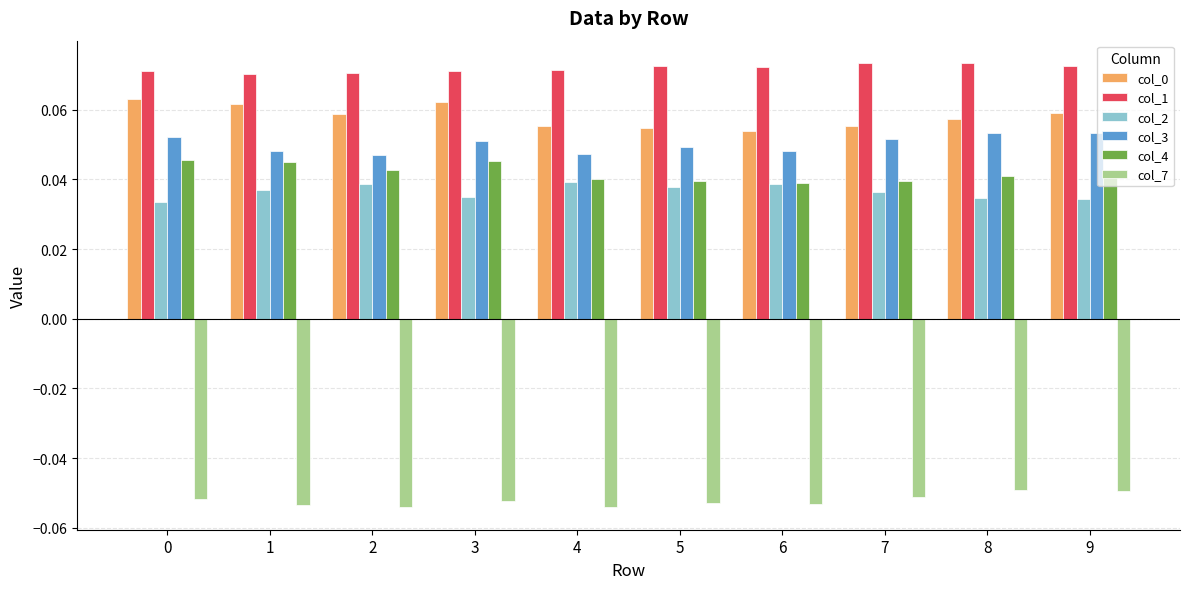

Is it true that col_1 equals 0.0 at 0?

False